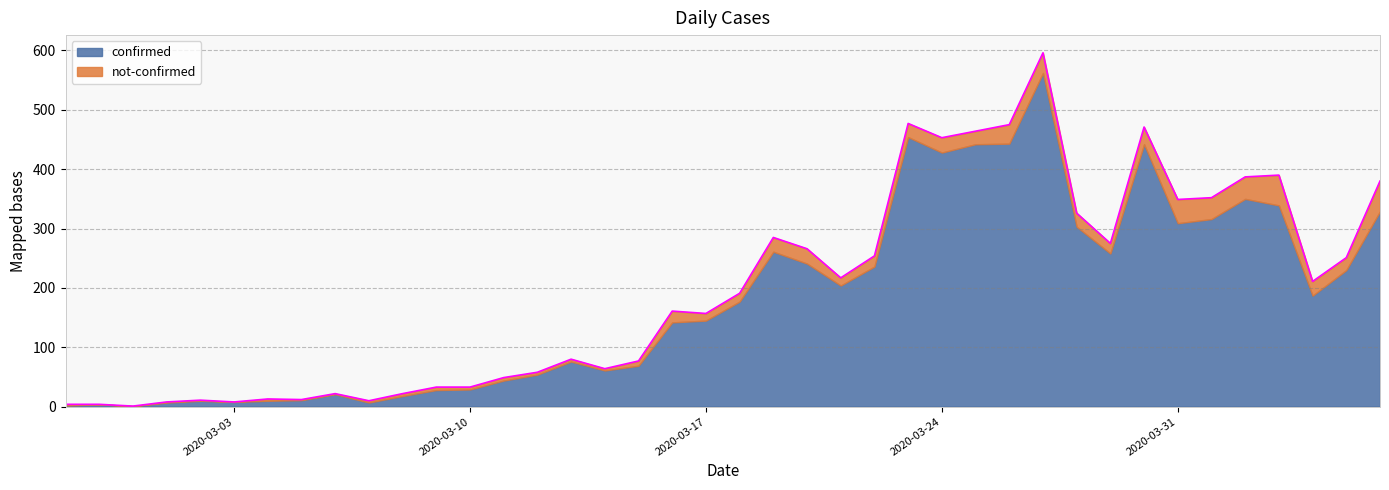

List the labels in order of value, largest first.

2020-03-27, 2020-03-23, 2020-03-26, 2020-03-30, 2020-03-25, 2020-03-24, 2020-04-03, 2020-04-02, 2020-04-06, 2020-04-01, 2020-03-31, 2020-03-28, 2020-03-19, 2020-03-29, 2020-03-20, 2020-03-22, 2020-04-05, 2020-03-21, 2020-04-04, 2020-03-18, 2020-03-16, 2020-03-17, 2020-03-13, 2020-03-15, 2020-03-14, 2020-03-12, 2020-03-11, 2020-03-09, 2020-03-10, 2020-03-06, 2020-03-08, 2020-03-04, 2020-03-05, 2020-03-02, 2020-03-07, 2020-03-01, 2020-03-03, 2020-02-27, 2020-02-28, 2020-02-29